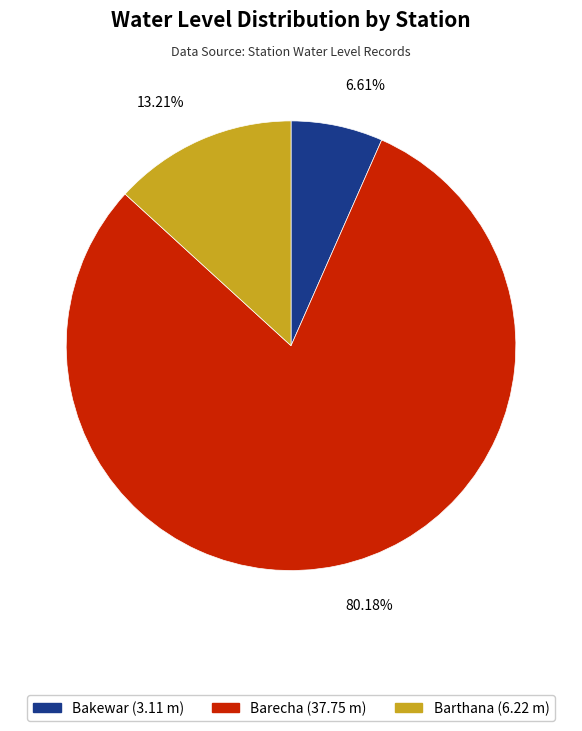

True or false: Bakewar accounts for 1% of the total.

False